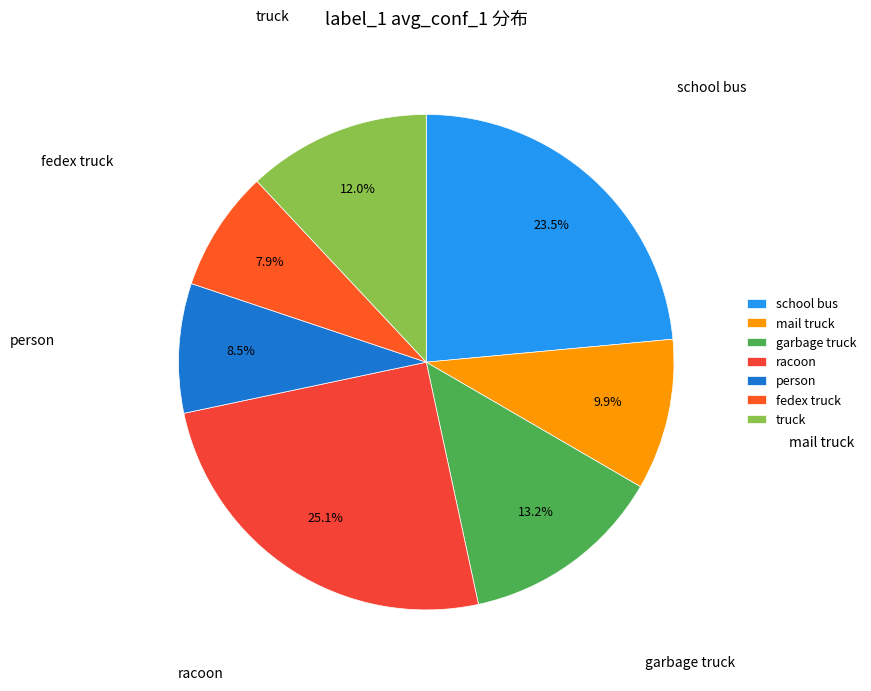

What percentage do garbage truck and mail truck together represent?

23.1%